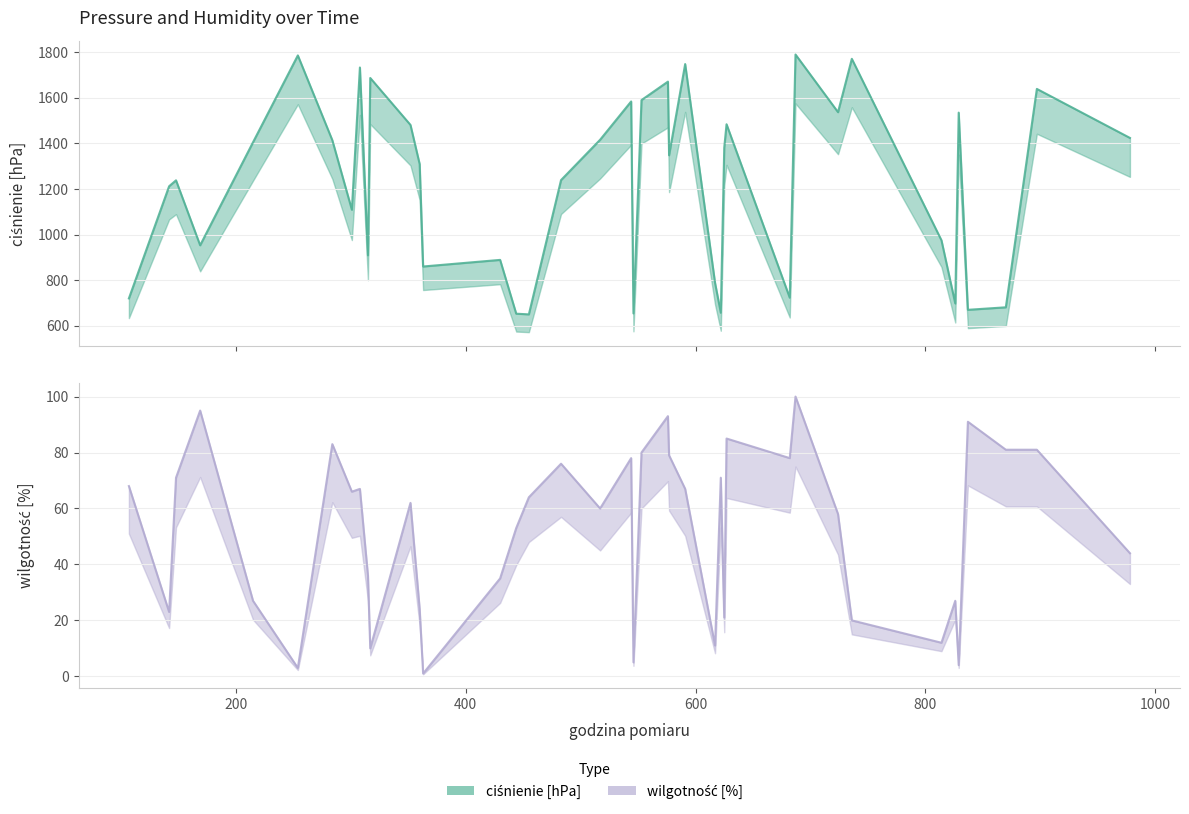

How many interior local valleys does the wilgotność [%] series have?

12